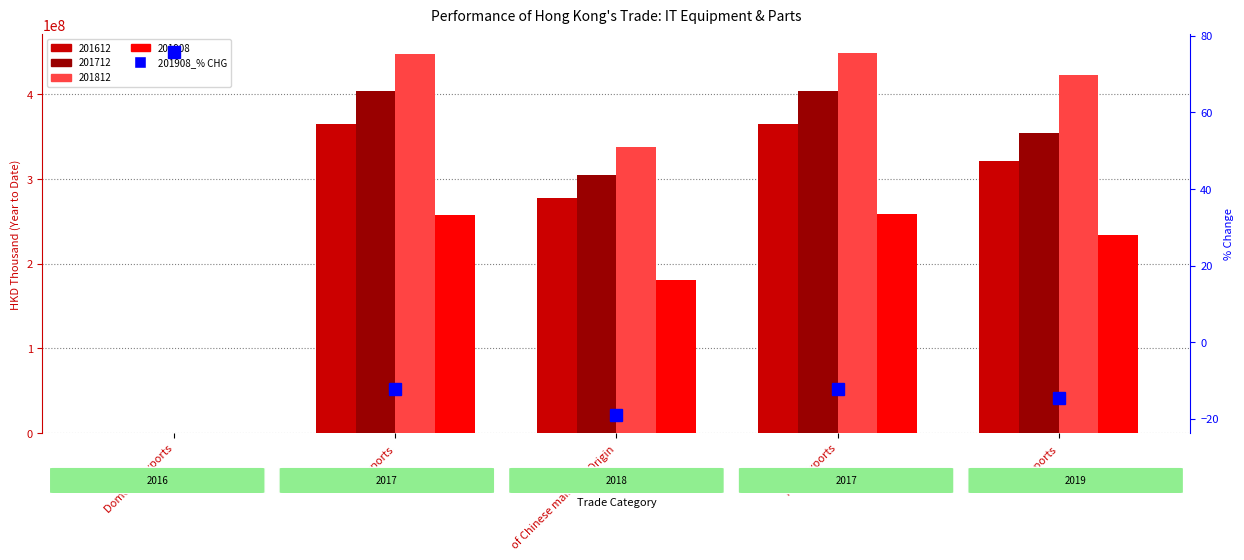

True or false: the data shows -19.0 at of Chinese mainland Origin.

True